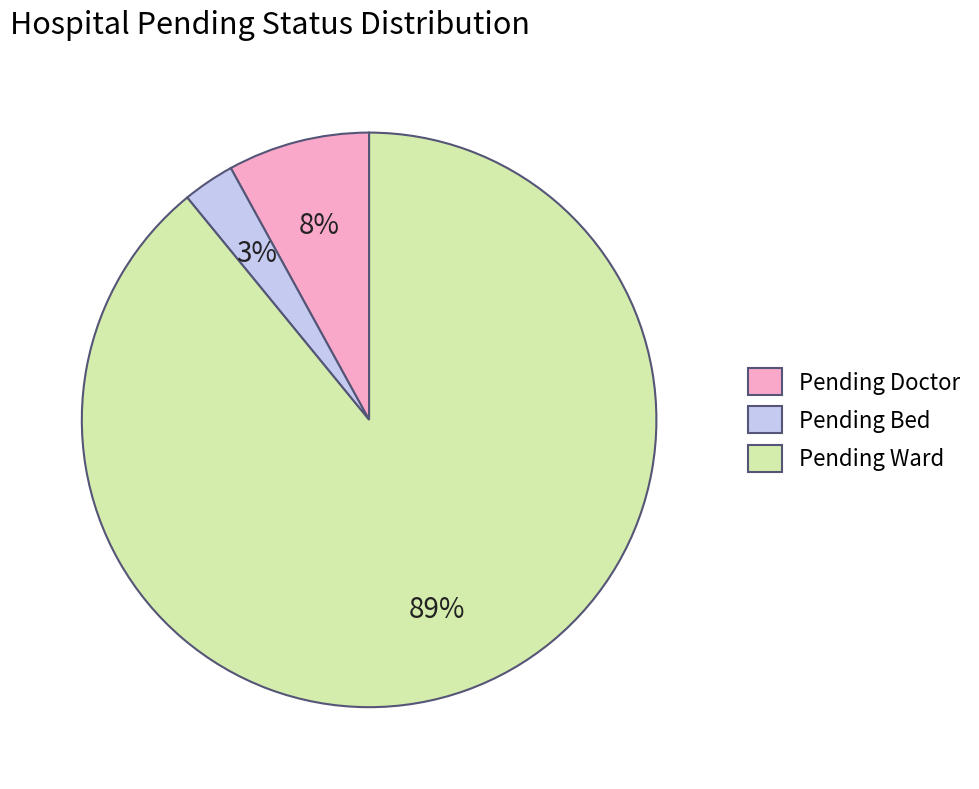

Is there any slice that represents more than half of the pie?

Yes